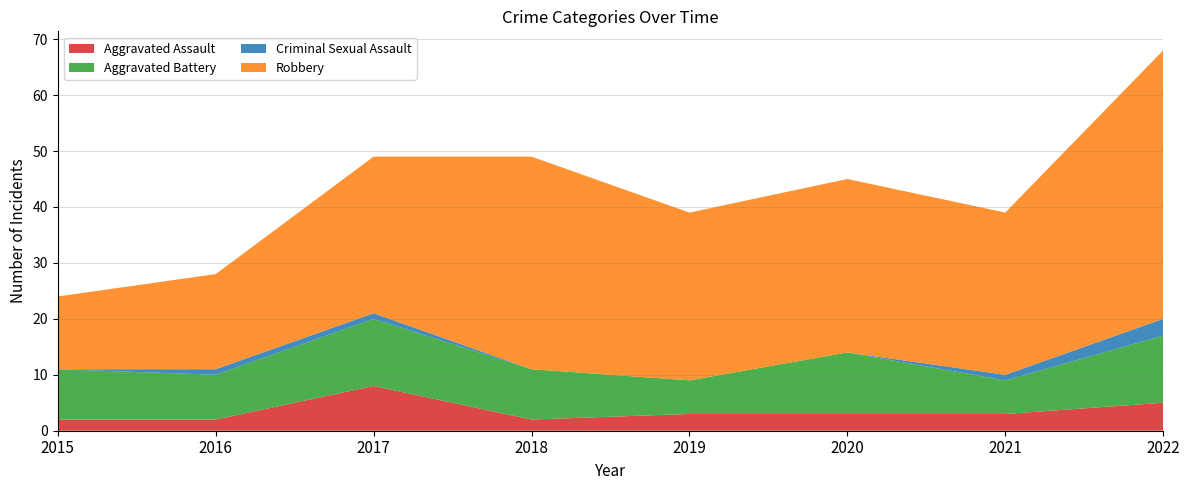

Reading right to left, transcribe all the data shown in this chart.

Aggravated Assault: 2022=5	2021=3	2020=3	2019=3	2018=2	2017=8	2016=2	2015=2
Aggravated Battery: 2022=12	2021=6	2020=11	2019=6	2018=9	2017=12	2016=8	2015=9
Criminal Sexual Assault: 2022=3	2021=1	2020=0	2019=0	2018=0	2017=1	2016=1	2015=0
Robbery: 2022=48	2021=29	2020=31	2019=30	2018=38	2017=28	2016=17	2015=13